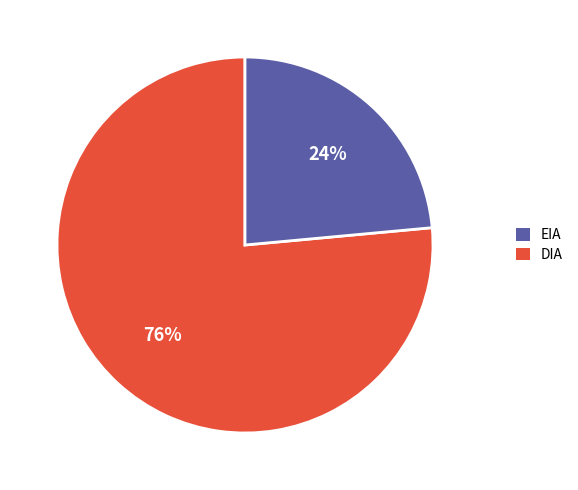

Is there any slice that represents more than half of the pie?

Yes